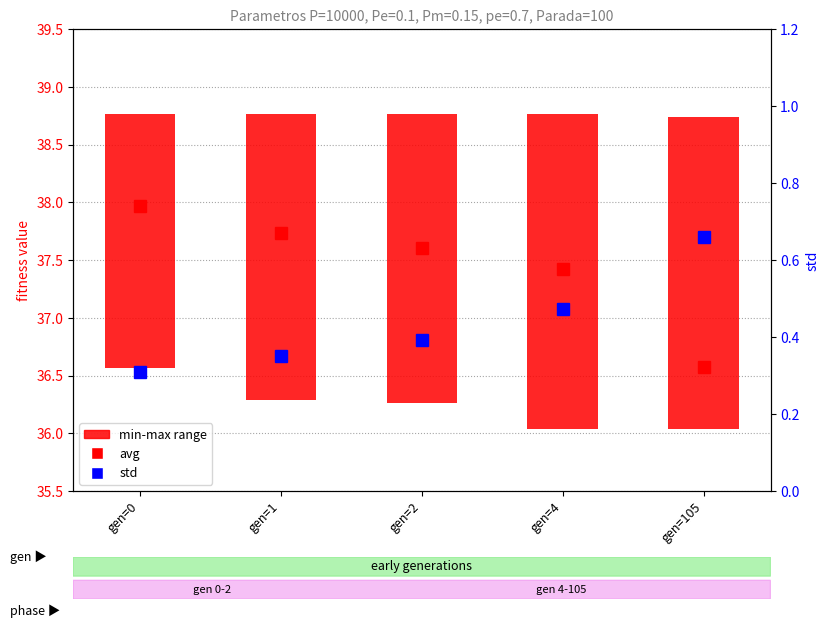

What is the minimum value shown in the chart?

0.3